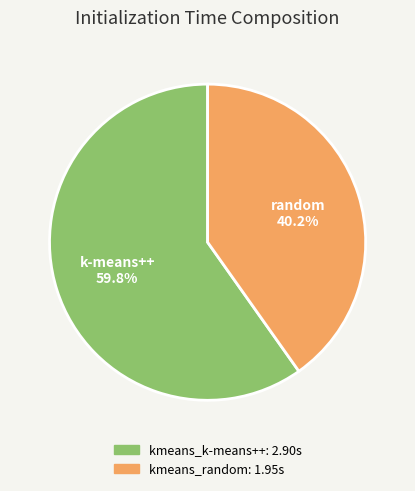

Which has a higher value, kmeans_random or kmeans_k-means++?

kmeans_k-means++